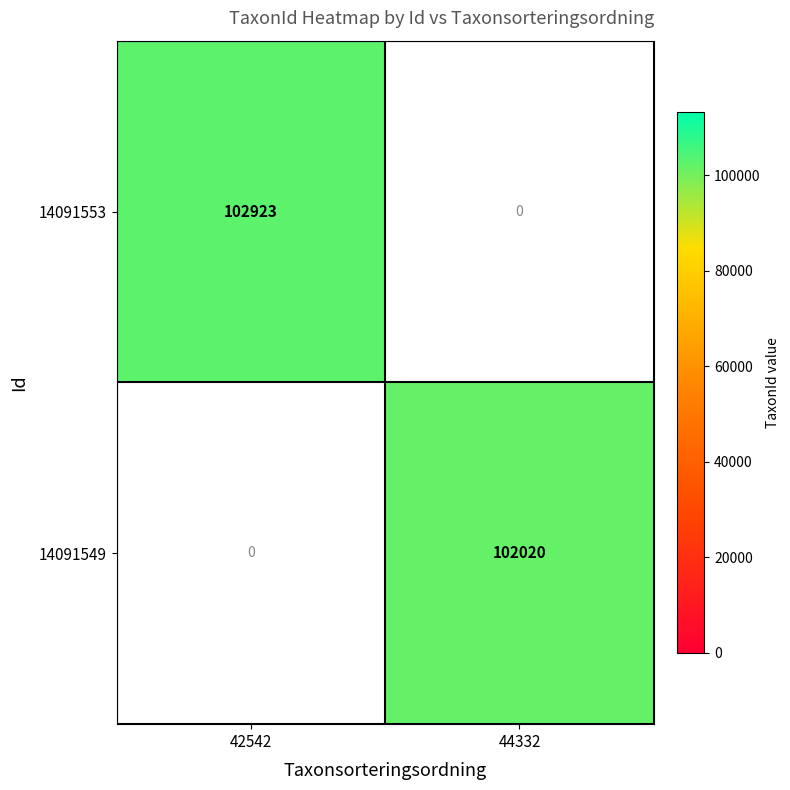

The 14091549 series shows 102020 at 44332. True or false?

True